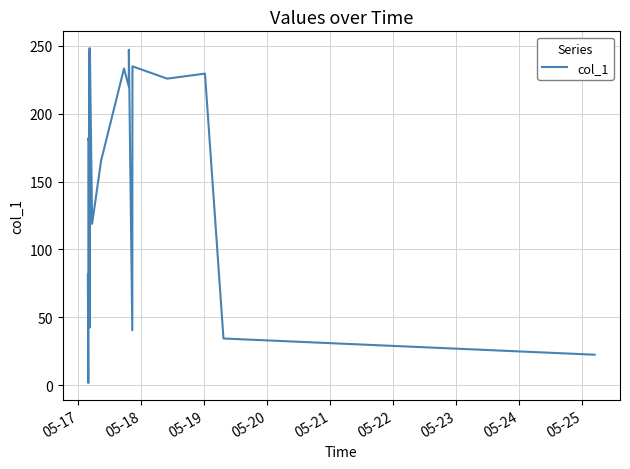

What is the greatest value displayed?

248.3